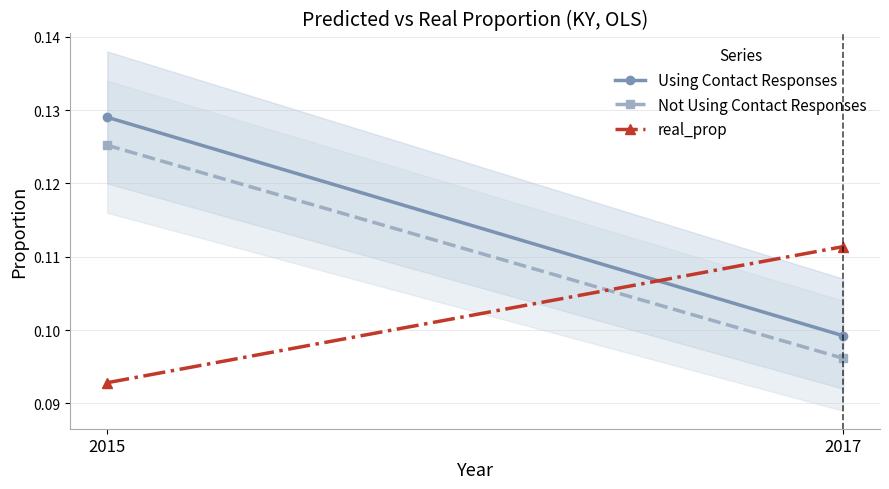

Is the value of Using Contact Responses at 2015 greater than the value of Not Using Contact Responses at 2017?

Yes